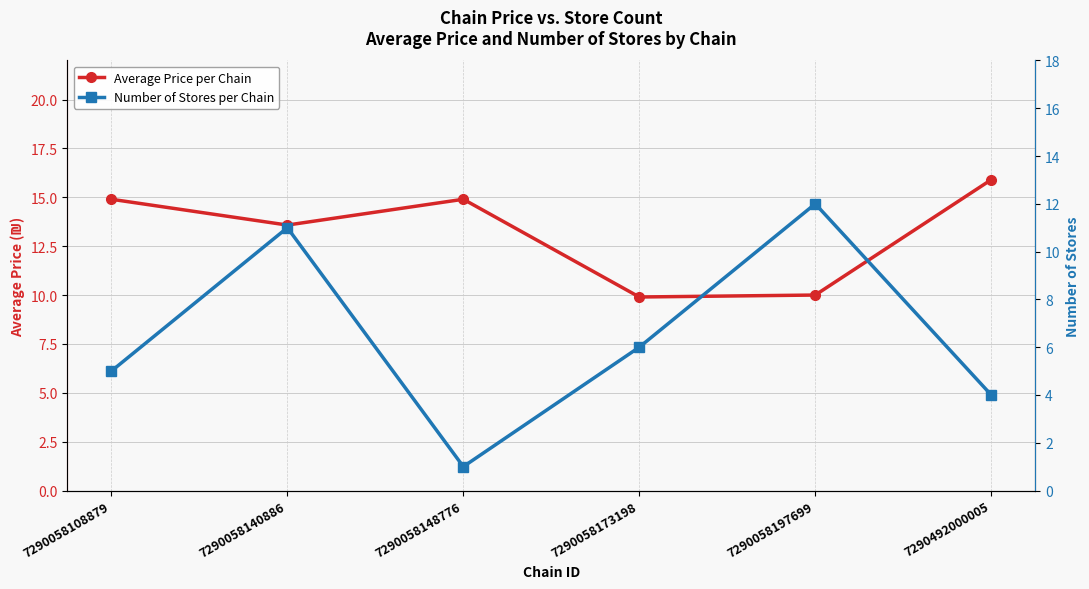

True or false: Number of Stores per Chain and Average Price per Chain cross at least once.

True